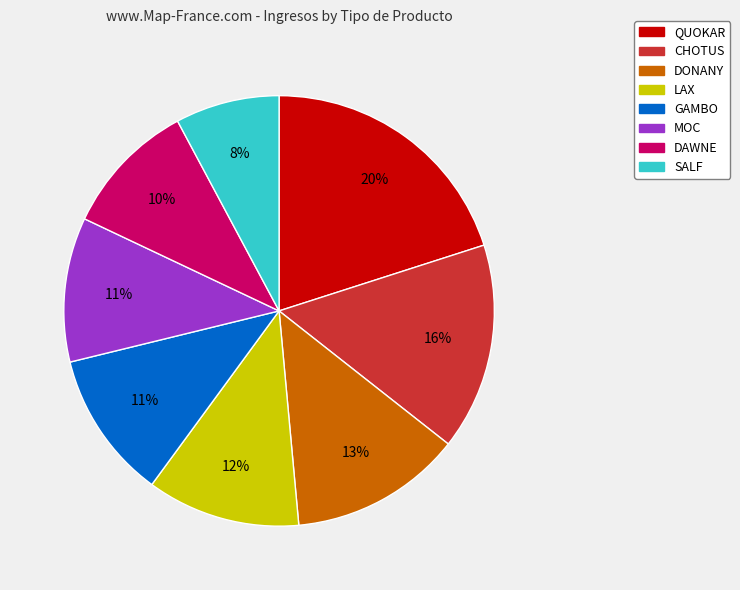

To the nearest percent, what is the average slice percentage?

12%